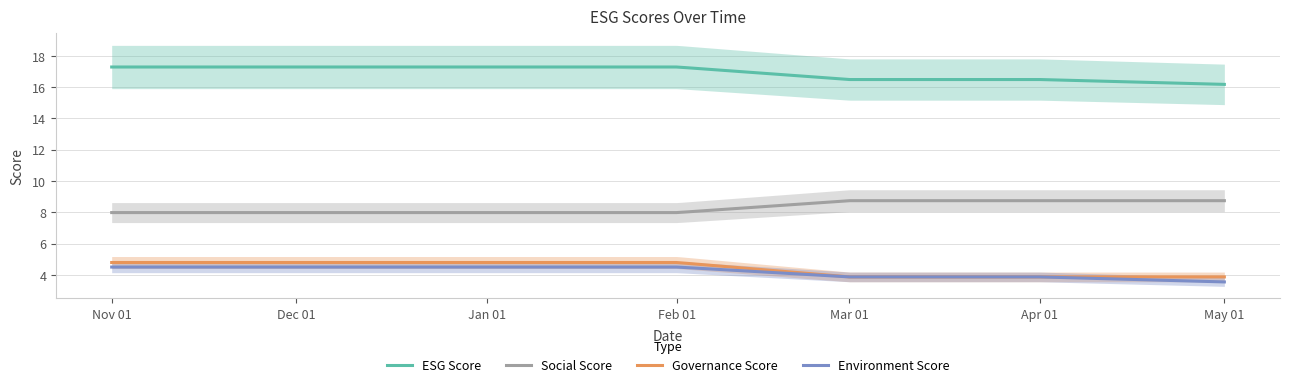

True or false: esgScore and environmentScore intersect in this chart.

False